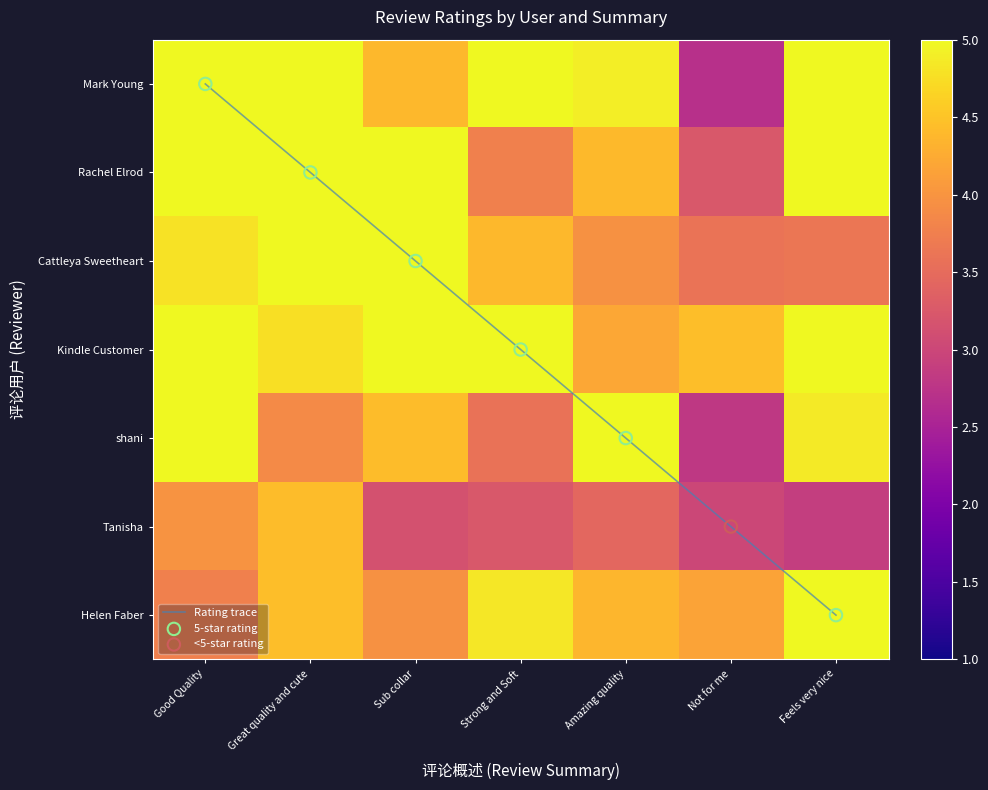

Rank the series at Strong and Soft from highest to lowest value.

Mark Young, Kindle Customer, Helen Faber, Cattleya Sweetheart, Rachel Elrod, shani, Tanisha, Rating trace